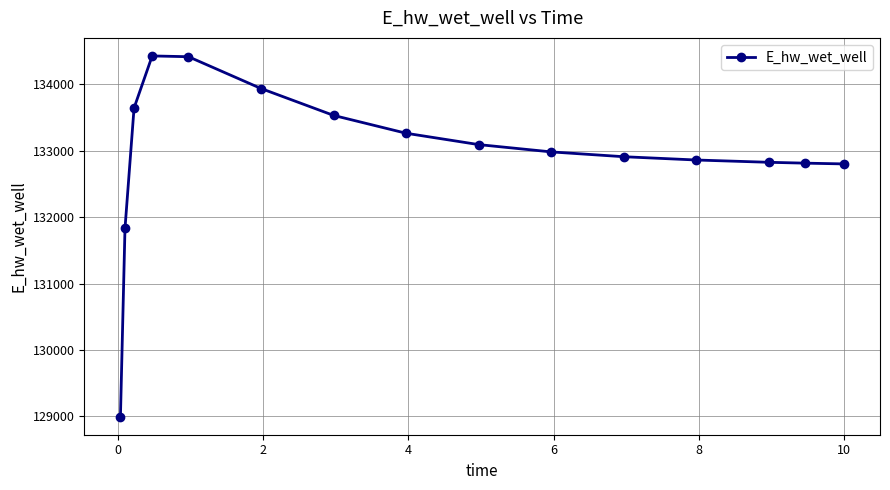

What is the smallest value displayed?

128996.6